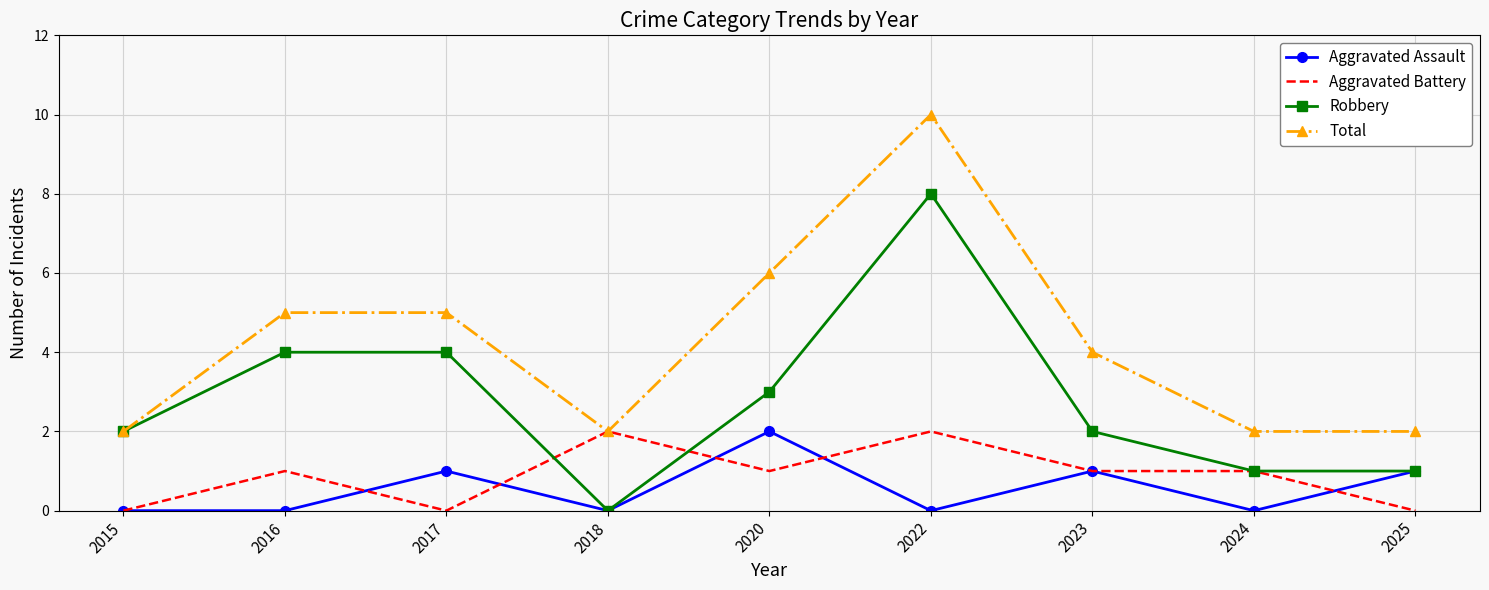

What is the spread (max minus min) of values at 2020?

5